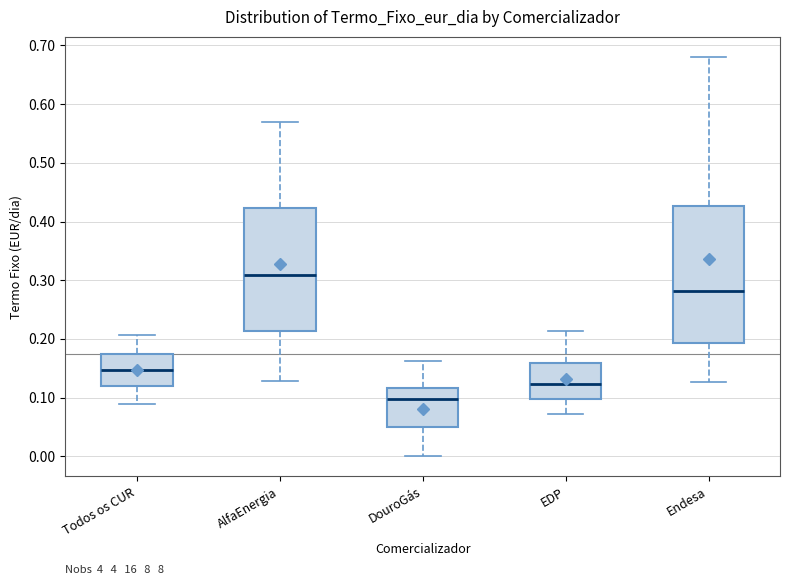

Reading left to right, read every box against the y-axis: the position of its median line, the range the box covers, and the ends of its whiskers. The values are not printed on the chart, so give them approximately, as read against the axis.

Todos os CUR: median 0.15, box 0.12 to 0.17, whiskers 0.09 to 0.21
AlfaEnergia: median 0.31, box 0.21 to 0.42, whiskers 0.13 to 0.57
DouroGás: median 0.10, box 0.05 to 0.12, whiskers 0.00 to 0.16
EDP: median 0.12, box 0.10 to 0.16, whiskers 0.07 to 0.21
Endesa: median 0.28, box 0.19 to 0.43, whiskers 0.13 to 0.68